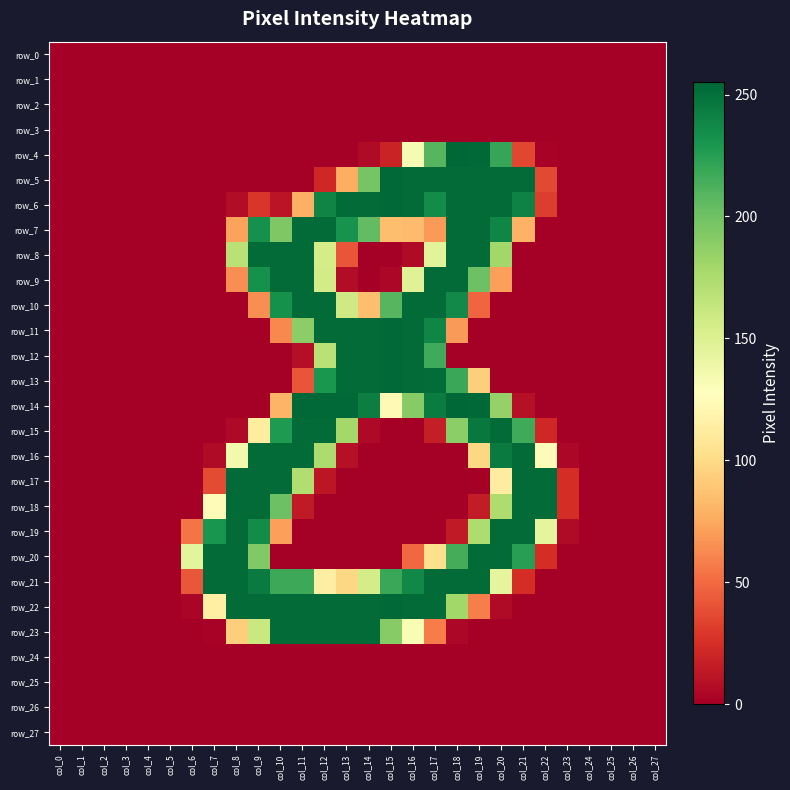

Reading right to left, list all the values displayed in this chart.

row_0: col_27=0	col_26=0	col_25=0	col_24=0	col_23=0	col_22=0	col_21=0	col_20=0	col_19=0	col_18=0	col_17=0	col_16=0	col_15=0	col_14=0	col_13=0	col_12=0	col_11=0	col_10=0	col_9=0	col_8=0	col_7=0	col_6=0	col_5=0	col_4=0	col_3=0	col_2=0	col_1=0	col_0=0
row_1: col_27=0	col_26=0	col_25=0	col_24=0	col_23=0	col_22=0	col_21=0	col_20=0	col_19=0	col_18=0	col_17=0	col_16=0	col_15=0	col_14=0	col_13=0	col_12=0	col_11=0	col_10=0	col_9=0	col_8=0	col_7=0	col_6=0	col_5=0	col_4=0	col_3=0	col_2=0	col_1=0	col_0=0
row_2: col_27=0	col_26=0	col_25=0	col_24=0	col_23=0	col_22=0	col_21=0	col_20=0	col_19=0	col_18=0	col_17=0	col_16=0	col_15=0	col_14=0	col_13=0	col_12=0	col_11=0	col_10=0	col_9=0	col_8=0	col_7=0	col_6=0	col_5=0	col_4=0	col_3=0	col_2=0	col_1=0	col_0=0
row_3: col_27=0	col_26=0	col_25=0	col_24=0	col_23=0	col_22=0	col_21=0	col_20=0	col_19=0	col_18=0	col_17=0	col_16=0	col_15=0	col_14=0	col_13=0	col_12=0	col_11=0	col_10=0	col_9=0	col_8=0	col_7=0	col_6=0	col_5=0	col_4=0	col_3=0	col_2=0	col_1=0	col_0=0
row_4: col_27=0	col_26=0	col_25=0	col_24=0	col_23=0	col_22=2	col_21=35	col_20=220	col_19=254	col_18=255	col_17=209	col_16=133	col_15=19	col_14=6	col_13=0	col_12=0	col_11=0	col_10=0	col_9=0	col_8=0	col_7=0	col_6=0	col_5=0	col_4=0	col_3=0	col_2=0	col_1=0	col_0=0
row_5: col_27=0	col_26=0	col_25=0	col_24=0	col_23=0	col_22=36	col_21=253	col_20=253	col_19=253	col_18=253	col_17=253	col_16=253	col_15=254	col_14=197	col_13=77	col_12=21	col_11=0	col_10=0	col_9=0	col_8=0	col_7=0	col_6=0	col_5=0	col_4=0	col_3=0	col_2=0	col_1=0	col_0=0
row_6: col_27=0	col_26=0	col_25=0	col_24=0	col_23=0	col_22=31	col_21=241	col_20=253	col_19=253	col_18=253	col_17=236	col_16=253	col_15=254	col_14=253	col_13=253	col_12=240	col_11=78	col_10=11	col_9=28	col_8=7	col_7=0	col_6=0	col_5=0	col_4=0	col_3=0	col_2=0	col_1=0	col_0=0
row_7: col_27=0	col_26=0	col_25=0	col_24=0	col_23=0	col_22=0	col_21=79	col_20=239	col_19=253	col_18=253	col_17=69	col_16=84	col_15=85	col_14=205	col_13=232	col_12=253	col_11=253	col_10=194	col_9=233	col_8=72	col_7=0	col_6=0	col_5=0	col_4=0	col_3=0	col_2=0	col_1=0	col_0=0
row_8: col_27=0	col_26=0	col_25=0	col_24=0	col_23=0	col_22=0	col_21=0	col_20=180	col_19=253	col_18=253	col_17=146	col_16=6	col_15=0	col_14=0	col_13=41	col_12=155	col_11=253	col_10=253	col_9=253	col_8=169	col_7=0	col_6=0	col_5=0	col_4=0	col_3=0	col_2=0	col_1=0	col_0=0
row_9: col_27=0	col_26=0	col_25=0	col_24=0	col_23=0	col_22=0	col_21=0	col_20=71	col_19=201	col_18=253	col_17=253	col_16=148	col_15=4	col_14=0	col_13=7	col_12=156	col_11=253	col_10=253	col_9=233	col_8=64	col_7=0	col_6=0	col_5=0	col_4=0	col_3=0	col_2=0	col_1=0	col_0=0
row_10: col_27=0	col_26=0	col_25=0	col_24=0	col_23=0	col_22=0	col_21=0	col_20=0	col_19=48	col_18=237	col_17=253	col_16=253	col_15=209	col_14=85	col_13=158	col_12=253	col_11=253	col_10=233	col_9=64	col_8=0	col_7=0	col_6=0	col_5=0	col_4=0	col_3=0	col_2=0	col_1=0	col_0=0
row_11: col_27=0	col_26=0	col_25=0	col_24=0	col_23=0	col_22=0	col_21=0	col_20=0	col_19=0	col_18=69	col_17=239	col_16=253	col_15=254	col_14=253	col_13=253	col_12=253	col_11=189	col_10=62	col_9=0	col_8=0	col_7=0	col_6=0	col_5=0	col_4=0	col_3=0	col_2=0	col_1=0	col_0=0
row_12: col_27=0	col_26=0	col_25=0	col_24=0	col_23=0	col_22=0	col_21=0	col_20=0	col_19=0	col_18=0	col_17=217	col_16=253	col_15=254	col_14=253	col_13=253	col_12=169	col_11=8	col_10=0	col_9=0	col_8=0	col_7=0	col_6=0	col_5=0	col_4=0	col_3=0	col_2=0	col_1=0	col_0=0
row_13: col_27=0	col_26=0	col_25=0	col_24=0	col_23=0	col_22=0	col_21=0	col_20=0	col_19=93	col_18=219	col_17=252	col_16=253	col_15=254	col_14=253	col_13=253	col_12=230	col_11=41	col_10=0	col_9=0	col_8=0	col_7=0	col_6=0	col_5=0	col_4=0	col_3=0	col_2=0	col_1=0	col_0=0
row_14: col_27=0	col_26=0	col_25=0	col_24=0	col_23=0	col_22=0	col_21=9	col_20=185	col_19=254	col_18=255	col_17=244	col_16=191	col_15=123	col_14=243	col_13=254	col_12=254	col_11=254	col_10=80	col_9=0	col_8=0	col_7=0	col_6=0	col_5=0	col_4=0	col_3=0	col_2=0	col_1=0	col_0=0
row_15: col_27=0	col_26=0	col_25=0	col_24=0	col_23=0	col_22=21	col_21=217	col_20=253	col_19=246	col_18=189	col_17=16	col_16=0	col_15=0	col_14=5	col_13=179	col_12=253	col_11=253	col_10=228	col_9=112	col_8=5	col_7=0	col_6=0	col_5=0	col_4=0	col_3=0	col_2=0	col_1=0	col_0=0
row_16: col_27=0	col_26=0	col_25=0	col_24=0	col_23=4	col_22=125	col_21=253	col_20=245	col_19=98	col_18=0	col_17=0	col_16=0	col_15=0	col_14=0	col_13=9	col_12=175	col_11=253	col_10=253	col_9=253	col_8=136	col_7=6	col_6=0	col_5=0	col_4=0	col_3=0	col_2=0	col_1=0	col_0=0
row_17: col_27=0	col_26=0	col_25=0	col_24=0	col_23=24	col_22=253	col_21=253	col_20=113	col_19=0	col_18=0	col_17=0	col_16=0	col_15=0	col_14=0	col_13=0	col_12=12	col_11=173	col_10=253	col_9=253	col_8=253	col_7=37	col_6=0	col_5=0	col_4=0	col_3=0	col_2=0	col_1=0	col_0=0
row_18: col_27=0	col_26=0	col_25=0	col_24=0	col_23=24	col_22=253	col_21=253	col_20=174	col_19=15	col_18=0	col_17=0	col_16=0	col_15=0	col_14=0	col_13=0	col_12=0	col_11=14	col_10=201	col_9=253	col_8=253	col_7=124	col_6=0	col_5=0	col_4=0	col_3=0	col_2=0	col_1=0	col_0=0
row_19: col_27=0	col_26=0	col_25=0	col_24=0	col_23=6	col_22=144	col_21=253	col_20=253	col_19=174	col_18=14	col_17=0	col_16=0	col_15=0	col_14=0	col_13=0	col_12=0	col_11=0	col_10=71	col_9=236	col_8=253	col_7=231	col_6=54	col_5=0	col_4=0	col_3=0	col_2=0	col_1=0	col_0=0
row_20: col_27=0	col_26=0	col_25=0	col_24=0	col_23=0	col_22=24	col_21=225	col_20=253	col_19=253	col_18=215	col_17=103	col_16=49	col_15=0	col_14=0	col_13=0	col_12=0	col_11=0	col_10=0	col_9=193	col_8=253	col_7=253	col_6=145	col_5=0	col_4=0	col_3=0	col_2=0	col_1=0	col_0=0
row_21: col_27=0	col_26=0	col_25=0	col_24=0	col_23=0	col_22=0	col_21=24	col_20=144	col_19=253	col_18=253	col_17=253	col_16=238	col_15=219	col_14=155	col_13=98	col_12=114	col_11=218	col_10=218	col_9=245	col_8=253	col_7=253	col_6=42	col_5=0	col_4=0	col_3=0	col_2=0	col_1=0	col_0=0
row_22: col_27=0	col_26=0	col_25=0	col_24=0	col_23=0	col_22=0	col_21=0	col_20=6	col_19=58	col_18=180	col_17=253	col_16=253	col_15=254	col_14=253	col_13=253	col_12=253	col_11=253	col_10=253	col_9=253	col_8=253	col_7=115	col_6=3	col_5=0	col_4=0	col_3=0	col_2=0	col_1=0	col_0=0
row_23: col_27=0	col_26=0	col_25=0	col_24=0	col_23=0	col_22=0	col_21=0	col_20=0	col_19=0	col_18=4	col_17=57	col_16=132	col_15=191	col_14=253	col_13=253	col_12=253	col_11=253	col_10=253	col_9=161	col_8=93	col_7=2	col_6=0	col_5=0	col_4=0	col_3=0	col_2=0	col_1=0	col_0=0
row_24: col_27=0	col_26=0	col_25=0	col_24=0	col_23=0	col_22=0	col_21=0	col_20=0	col_19=0	col_18=0	col_17=0	col_16=0	col_15=0	col_14=0	col_13=0	col_12=0	col_11=0	col_10=0	col_9=0	col_8=0	col_7=0	col_6=0	col_5=0	col_4=0	col_3=0	col_2=0	col_1=0	col_0=0
row_25: col_27=0	col_26=0	col_25=0	col_24=0	col_23=0	col_22=0	col_21=0	col_20=0	col_19=0	col_18=0	col_17=0	col_16=0	col_15=0	col_14=0	col_13=0	col_12=0	col_11=0	col_10=0	col_9=0	col_8=0	col_7=0	col_6=0	col_5=0	col_4=0	col_3=0	col_2=0	col_1=0	col_0=0
row_26: col_27=0	col_26=0	col_25=0	col_24=0	col_23=0	col_22=0	col_21=0	col_20=0	col_19=0	col_18=0	col_17=0	col_16=0	col_15=0	col_14=0	col_13=0	col_12=0	col_11=0	col_10=0	col_9=0	col_8=0	col_7=0	col_6=0	col_5=0	col_4=0	col_3=0	col_2=0	col_1=0	col_0=0
row_27: col_27=0	col_26=0	col_25=0	col_24=0	col_23=0	col_22=0	col_21=0	col_20=0	col_19=0	col_18=0	col_17=0	col_16=0	col_15=0	col_14=0	col_13=0	col_12=0	col_11=0	col_10=0	col_9=0	col_8=0	col_7=0	col_6=0	col_5=0	col_4=0	col_3=0	col_2=0	col_1=0	col_0=0